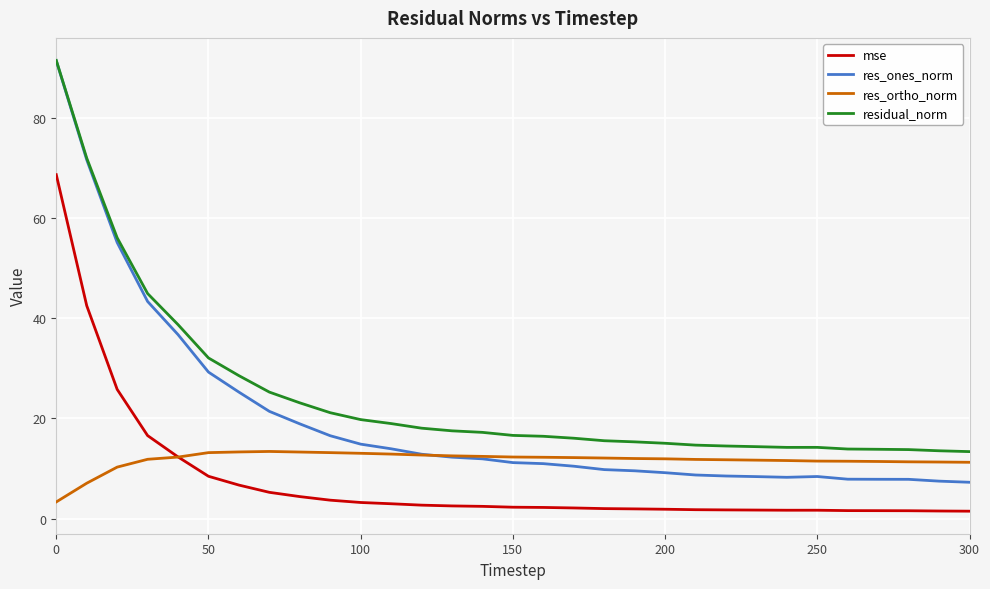

What is the minimum value for res_ones_norm?

7.2